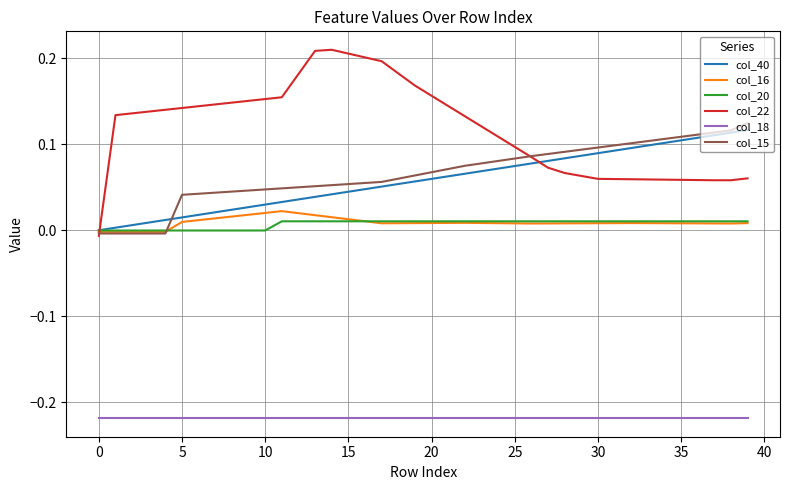

Which series has the widest spread of values?

col_22